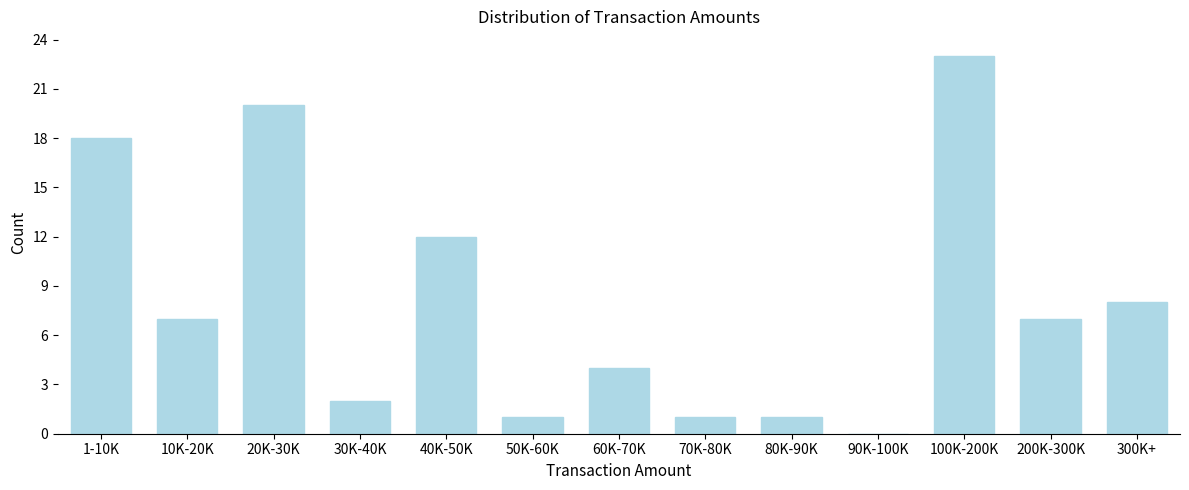

Reading left to right, extract all data points from this chart.

1-10K=18	10K-20K=7	20K-30K=20	30K-40K=2	40K-50K=12	50K-60K=1	60K-70K=4	70K-80K=1	80K-90K=1	90K-100K=0	100K-200K=23	200K-300K=7	300K+=8